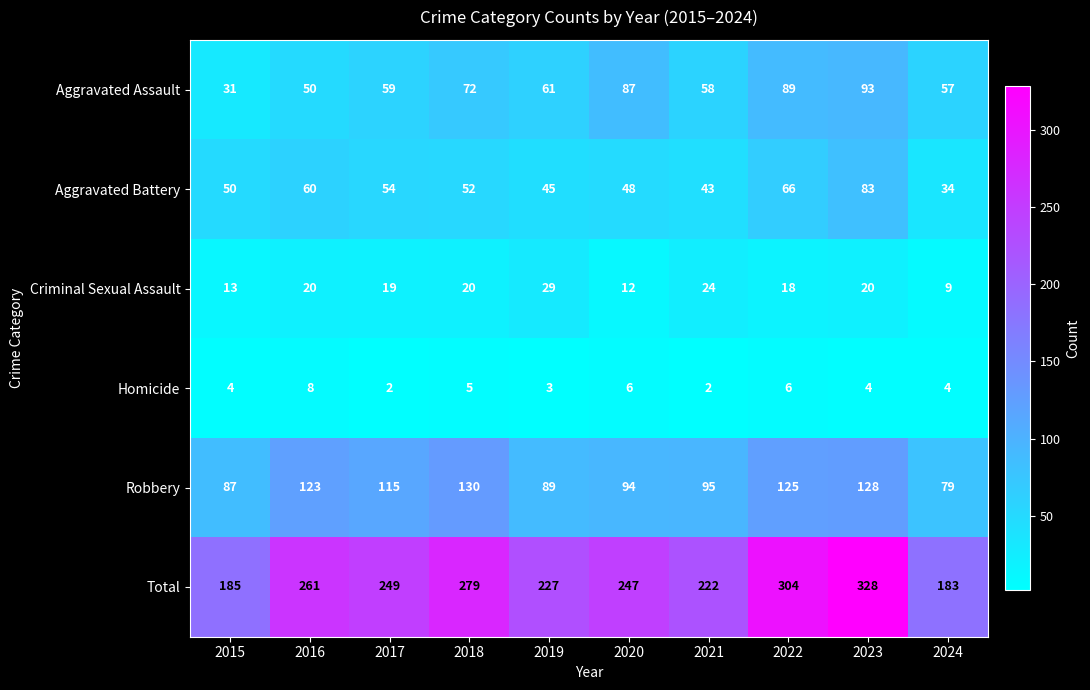

Where does the Total series first go above 249?

2016